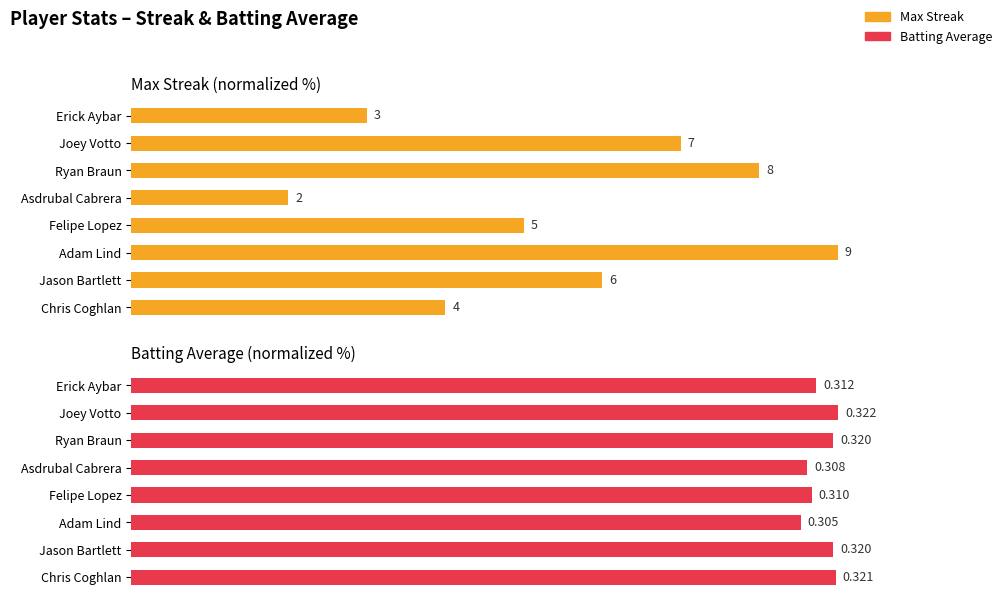

The value of Batting Average at Asdrubal Cabrera is 140.4. True or false?

False